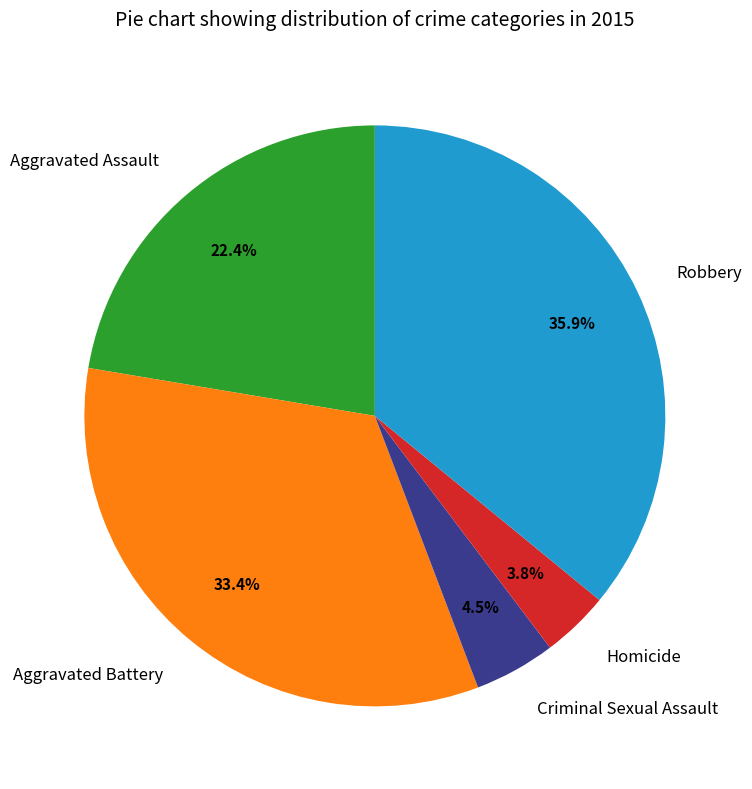

What is the largest slice in the pie chart?

Robbery